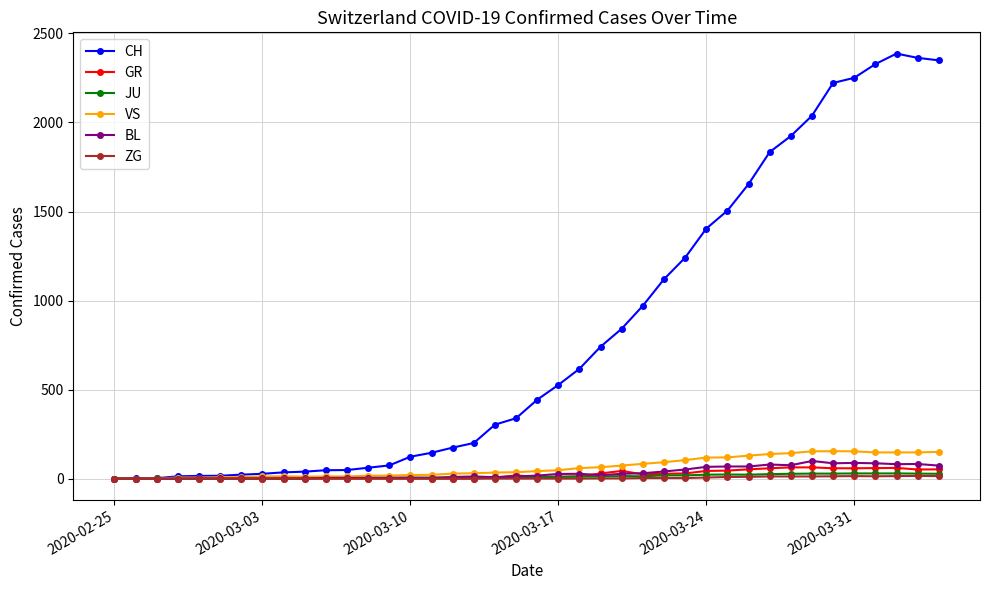

What is the maximum value for BL?

99